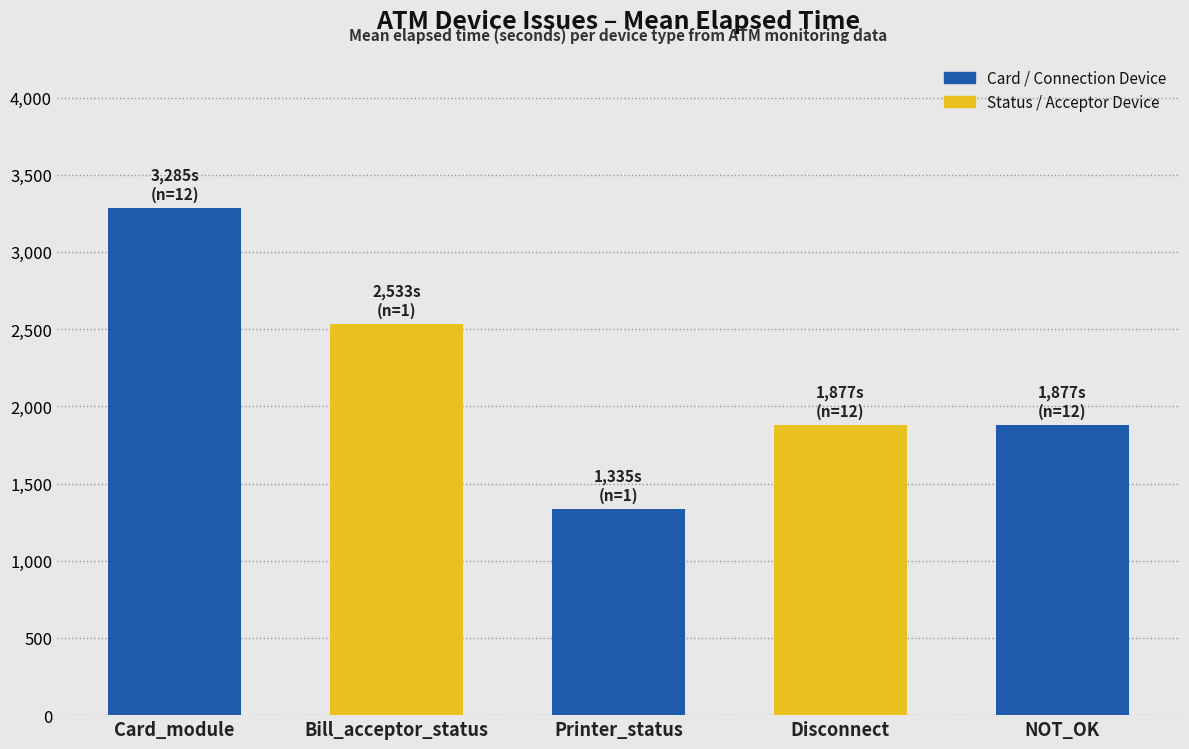

Does the chart contain any negative values?

No